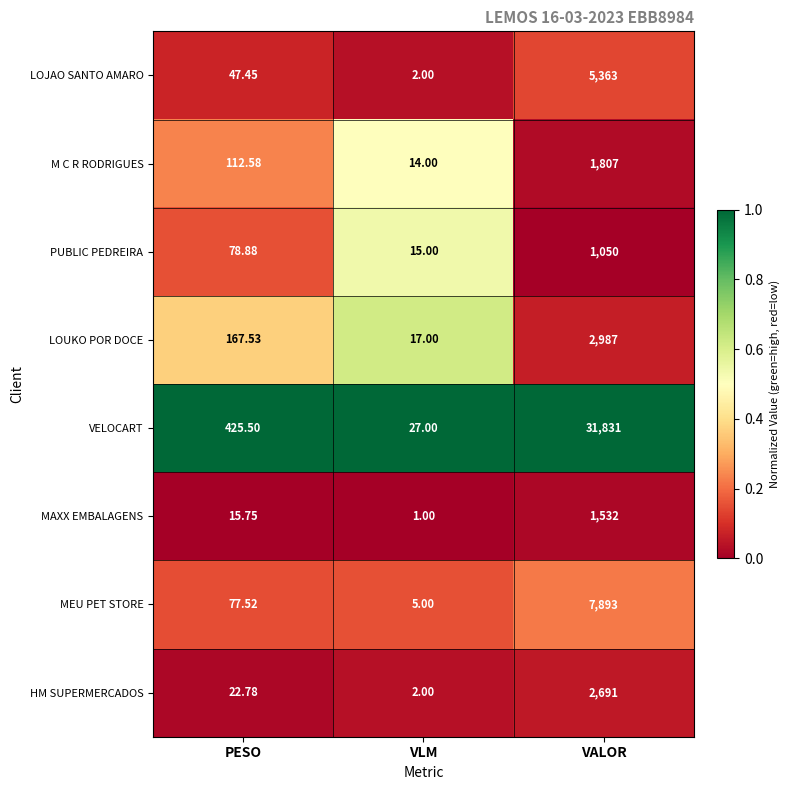

Rank the categories by VELOCART value from lowest to highest.

VLM, PESO, VALOR